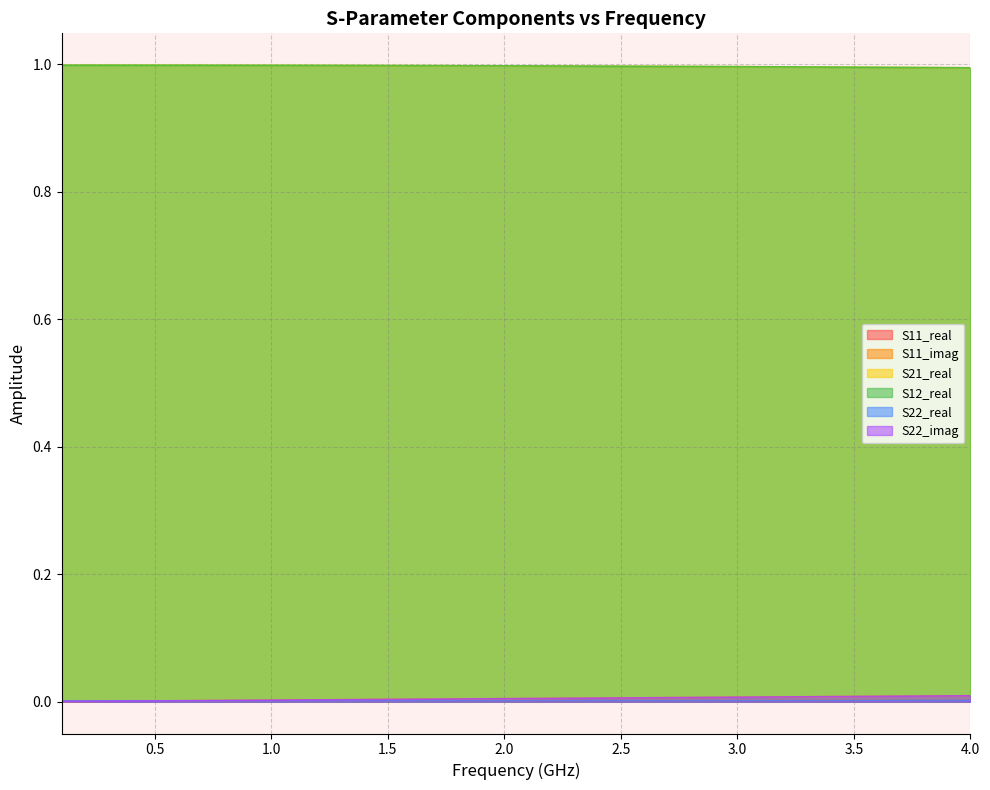

Does the chart have visible grid lines?

Yes